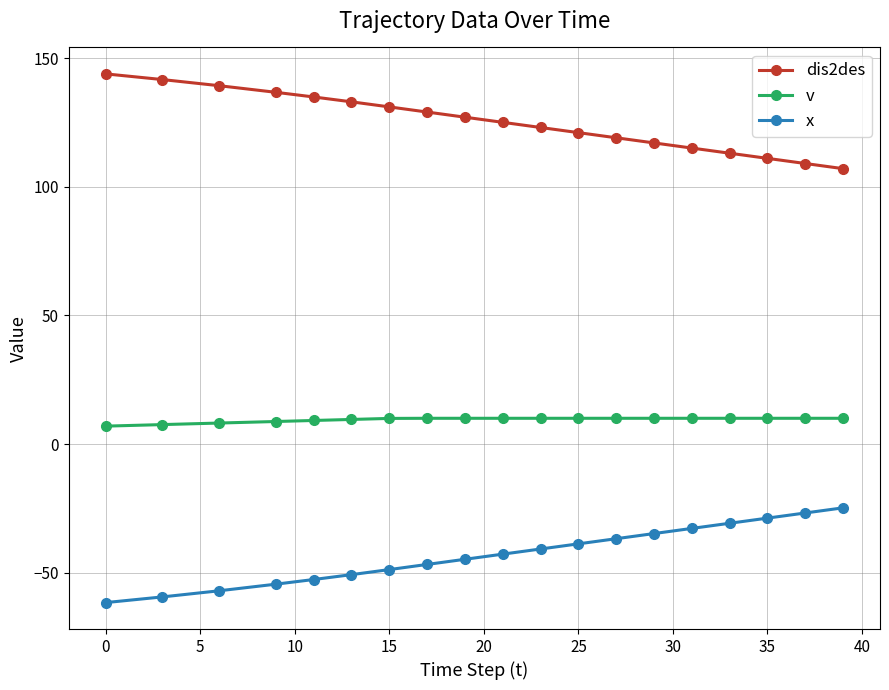

What is the lowest value of the x series?

-61.6